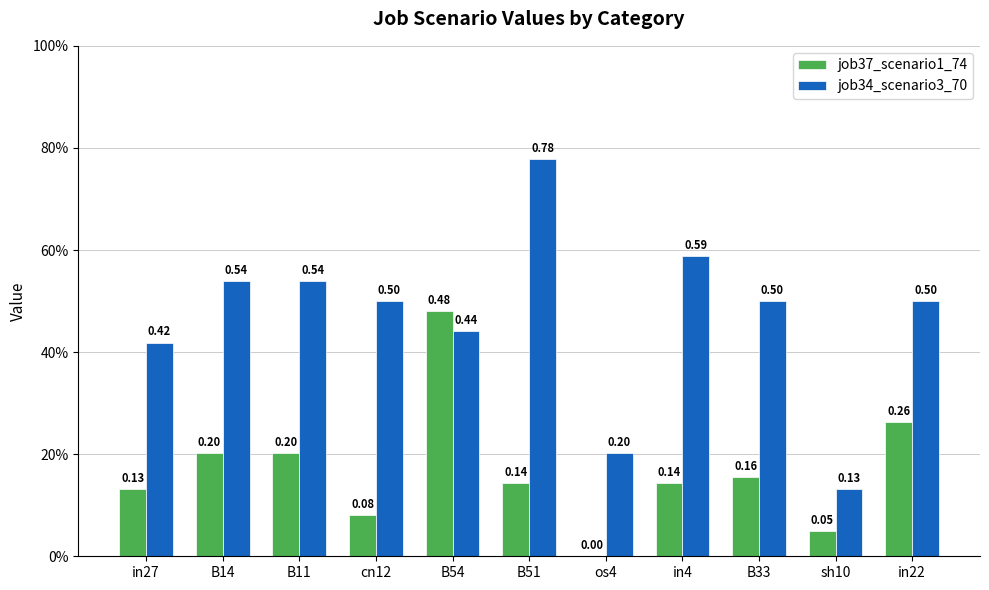

Does the chart contain stacked bars?

No